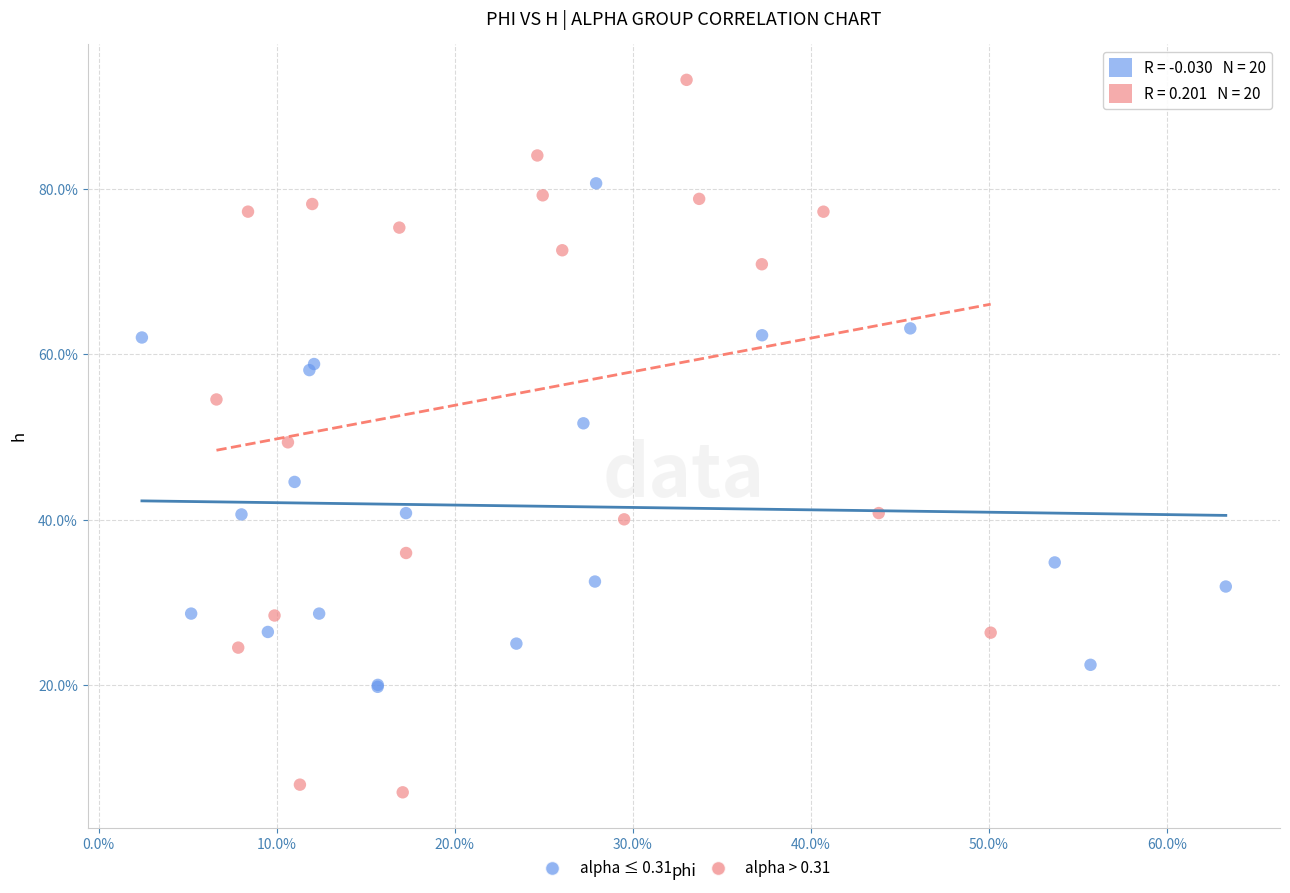

Which series contains the lowest Y value?

alpha > 0.31